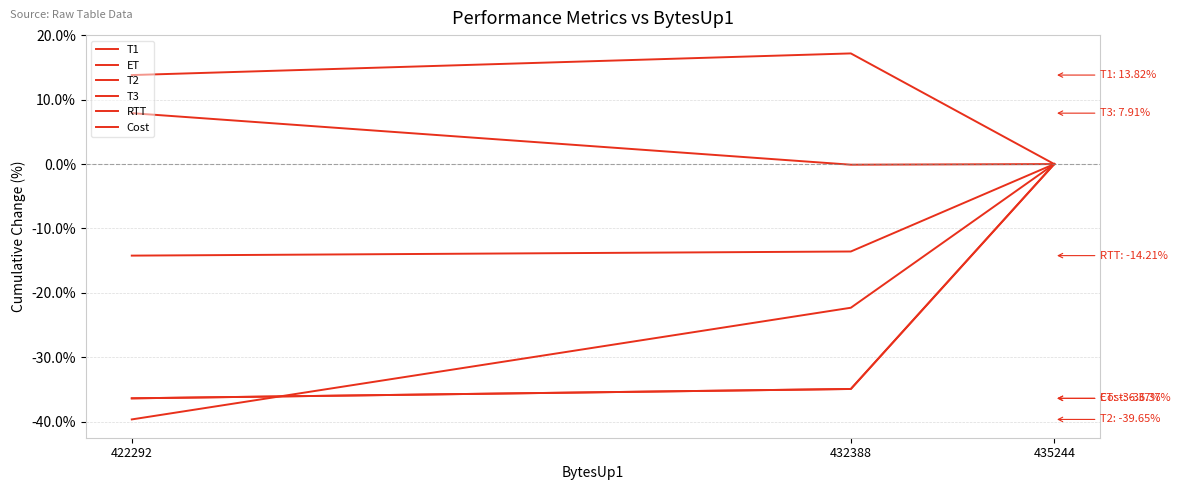

Does the chart have visible grid lines?

Yes